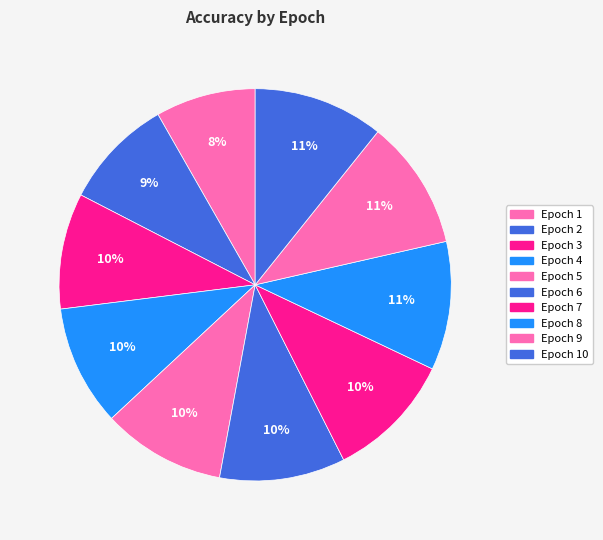

How many slices are in this pie chart?

10